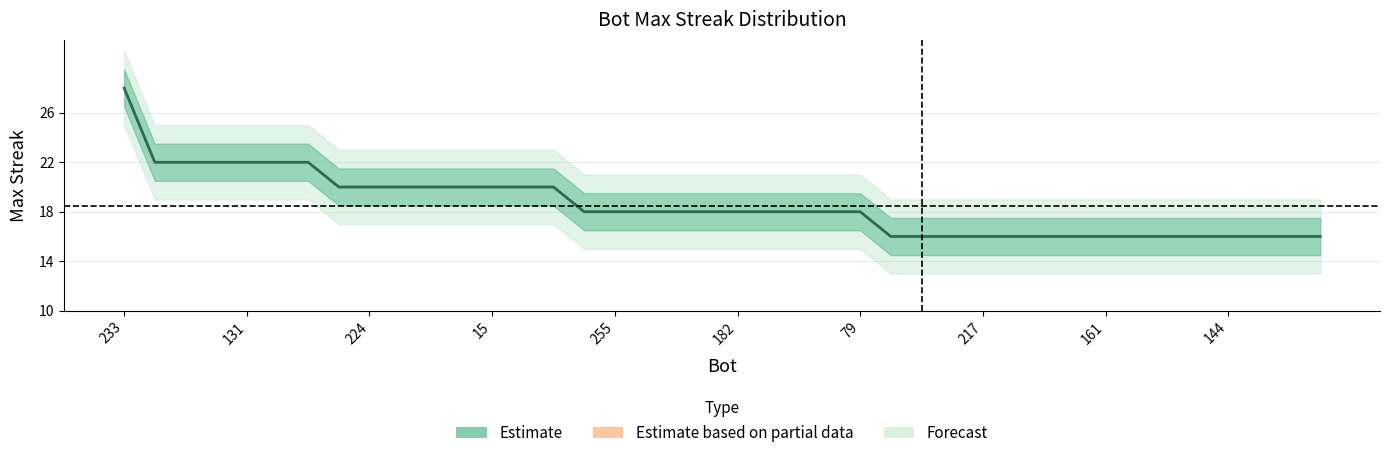

Reading left to right, what are all the values shown in this chart?

28	22	22	22	22	22	22	20	20	20	20	20	20	20	20	18	18	18	18	18	18	18	18	18	18	16	16	16	16	16	16	16	16	16	16	16	16	16	16	16